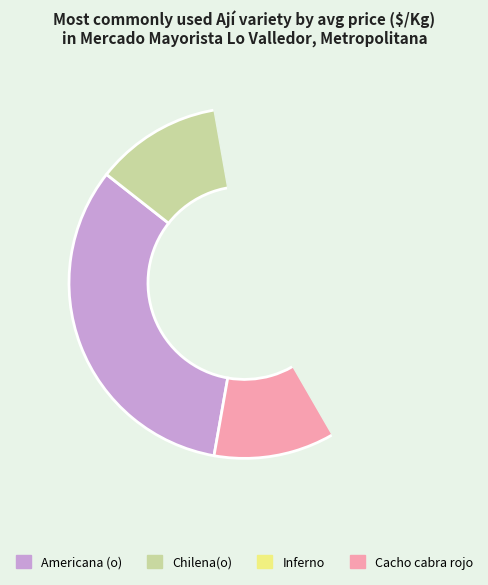

Count the number of slices in the pie.

4